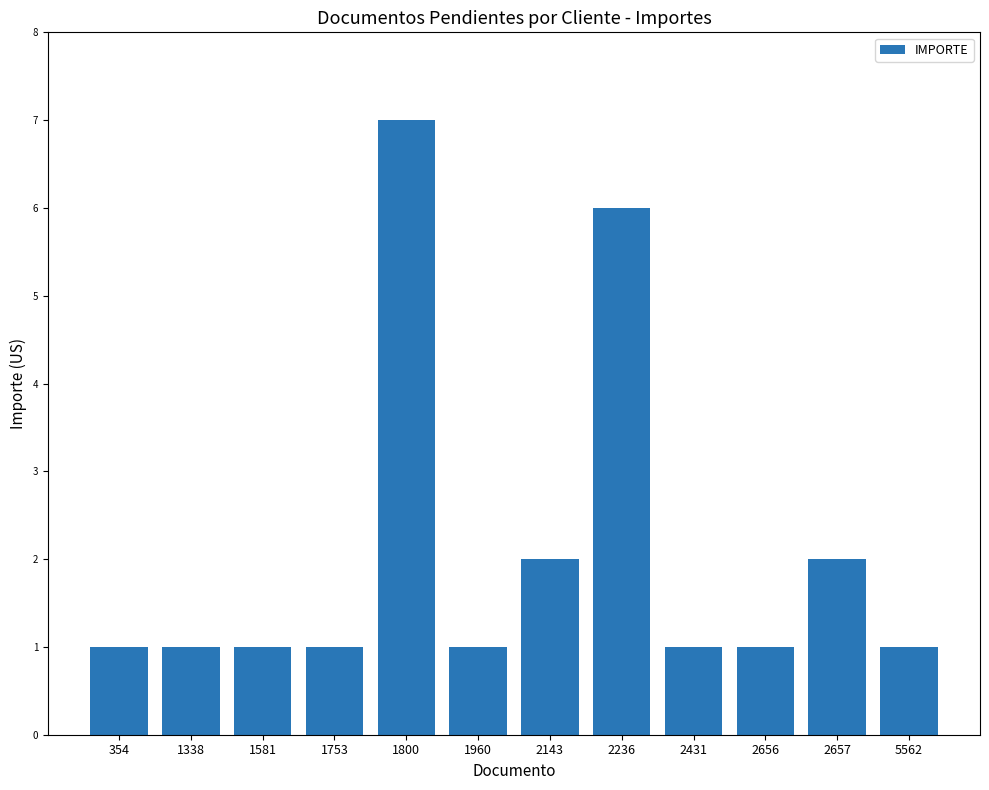

What is the change in value from 1800 to 5562?

-6